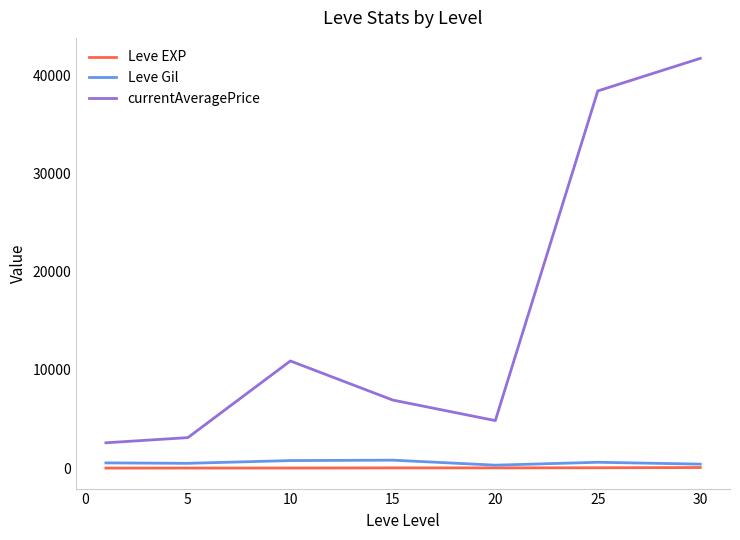

True or false: Leve Gil and currentAveragePrice cross at least once.

False